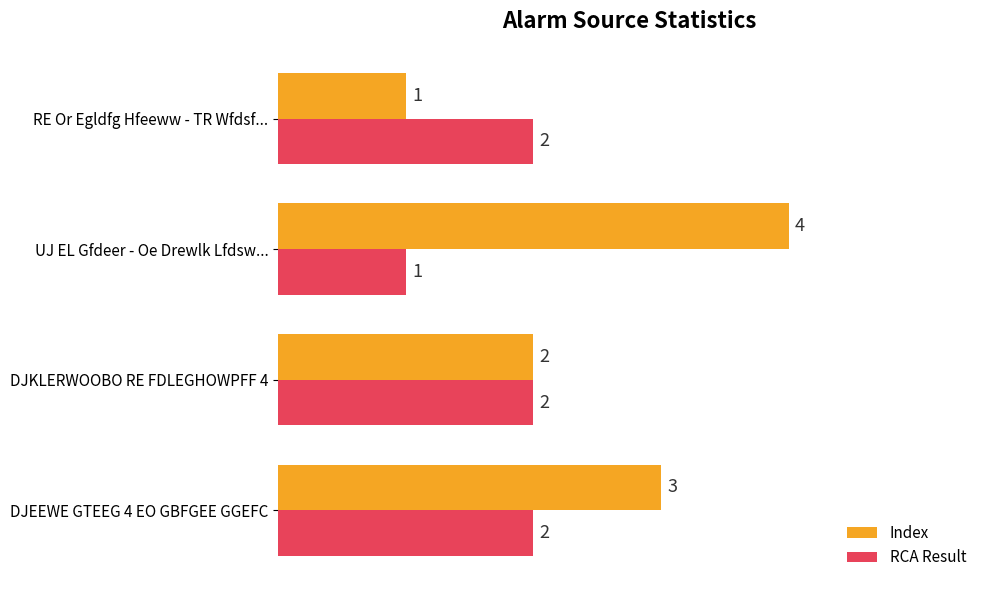

The RCA Result series shows 3 at DJEEWE GTEEG 4 EO GBFGEE GGEFC. True or false?

False